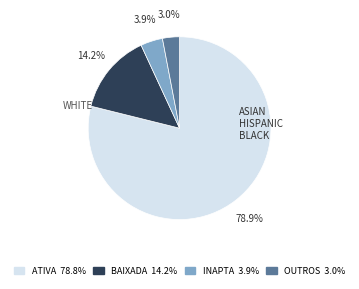

What is the majority slice?

ATIVA